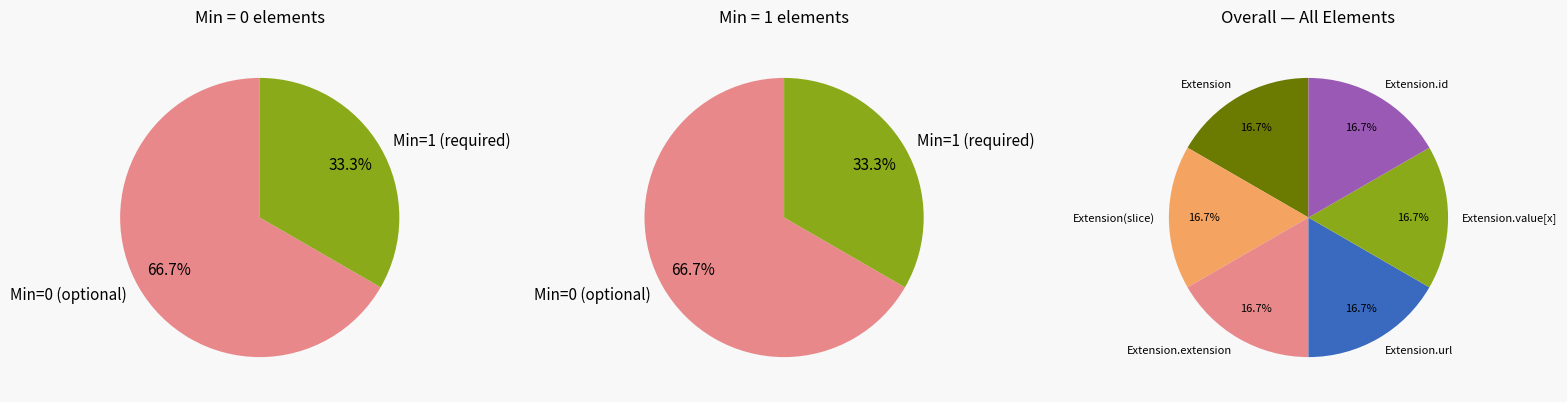

Count the number of slices in the pie.

6